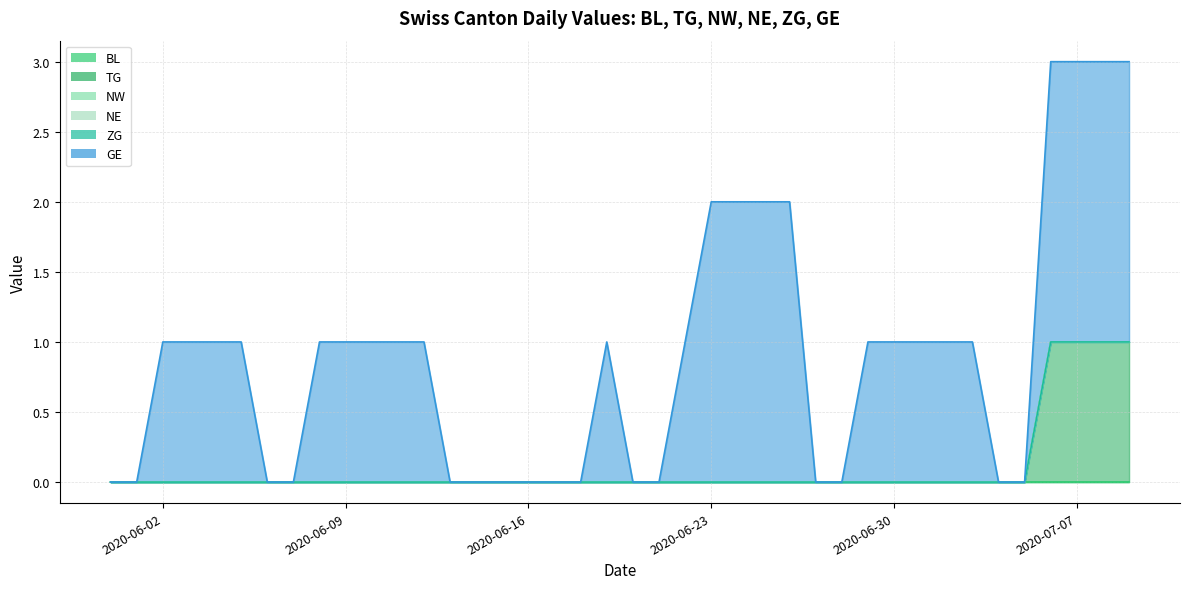

At which category is the sum across all series the highest?

2020-07-06